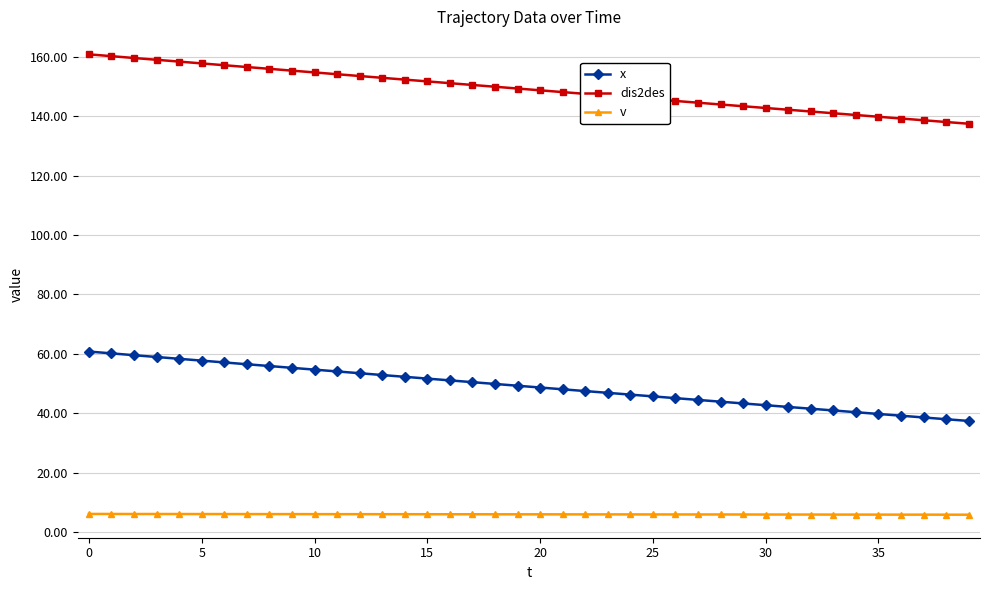

What is the lowest value of the v series?

5.9